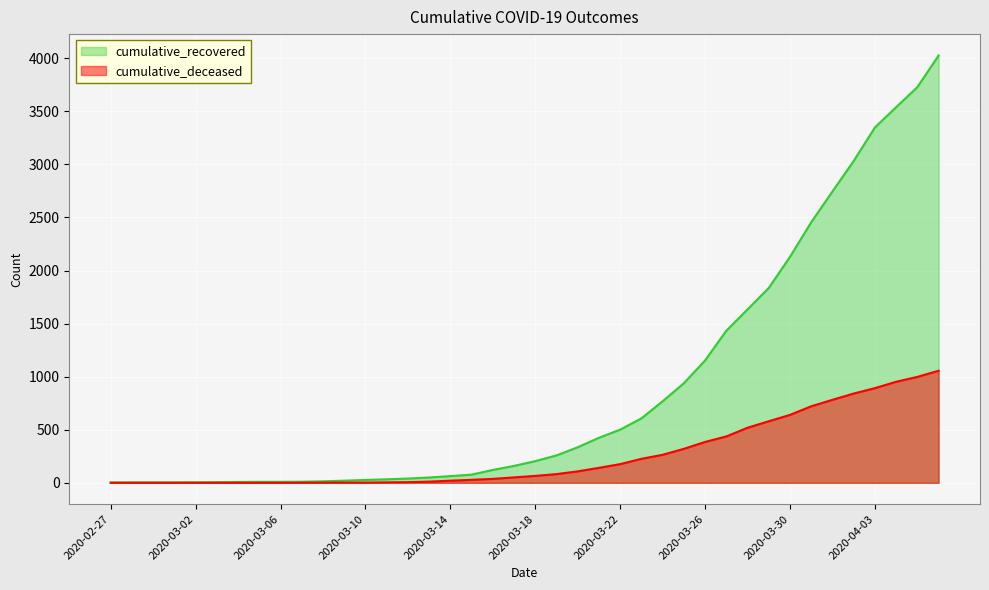

At which category is the sum across all series the highest?

2020-04-06